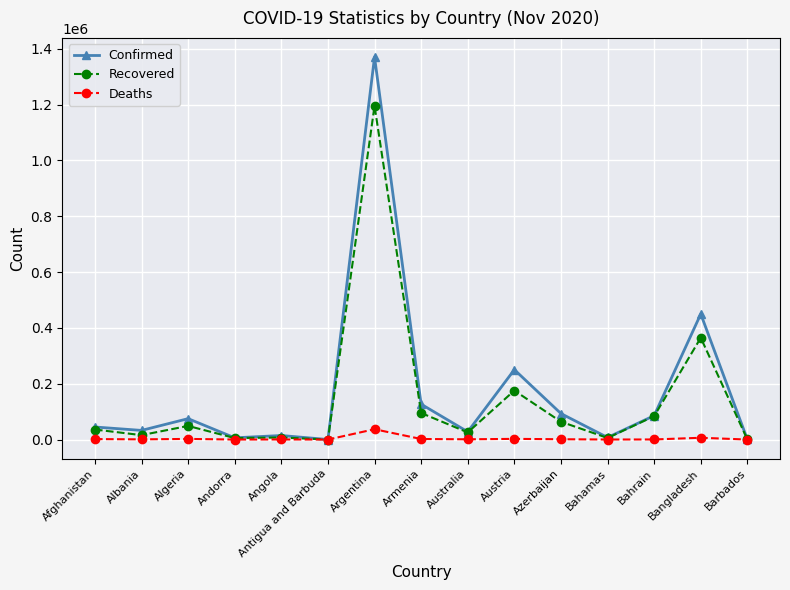

List the series in order of their overall mean, highest first.

Confirmed, Recovered, Deaths